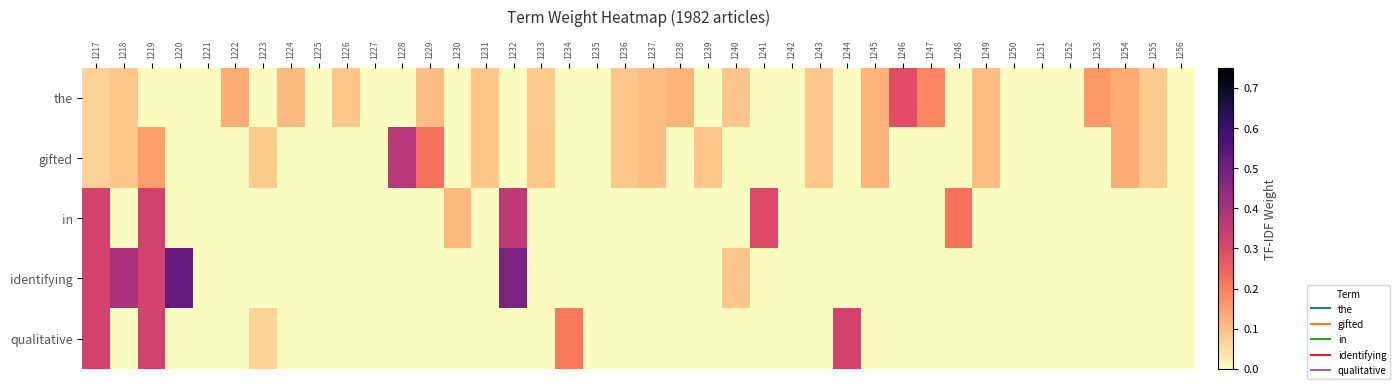

Which series has the largest total across all categories?

the